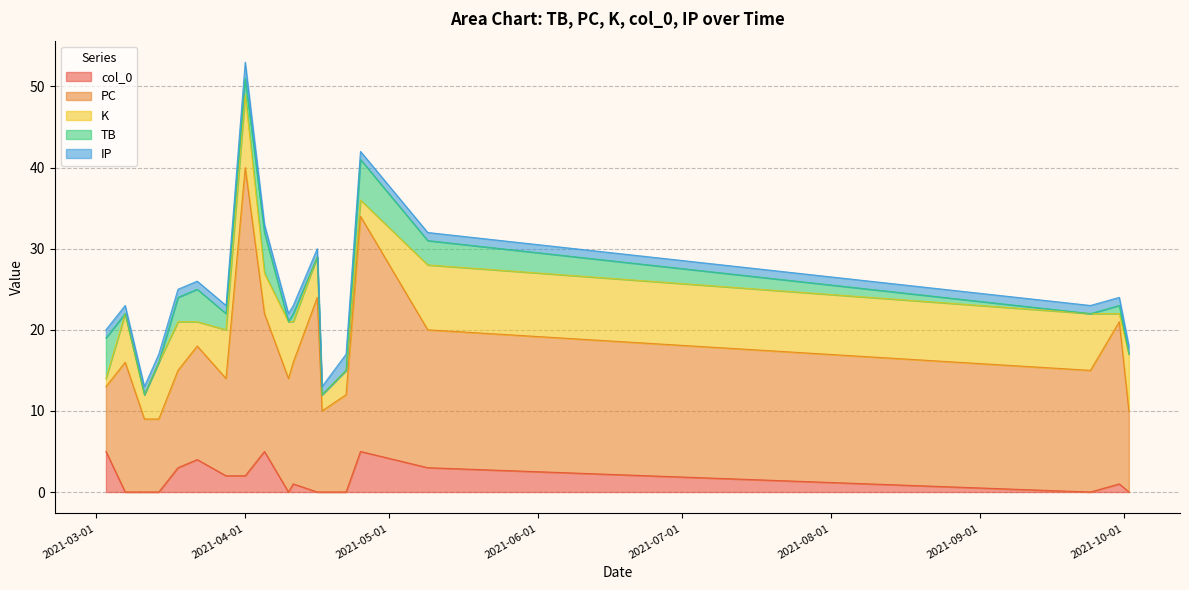

What is the label of the 9th point from the left?

2021-04-05